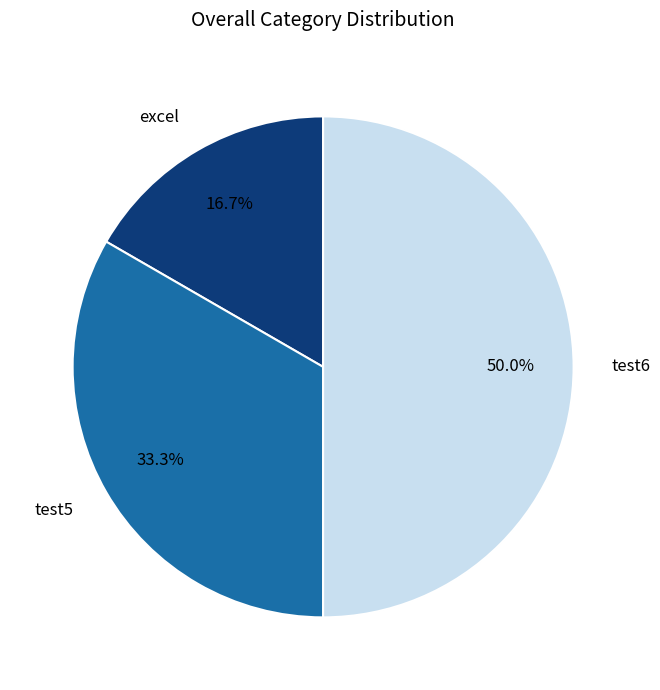

What is the ratio of the value at test6 to the value at test5?

1.5